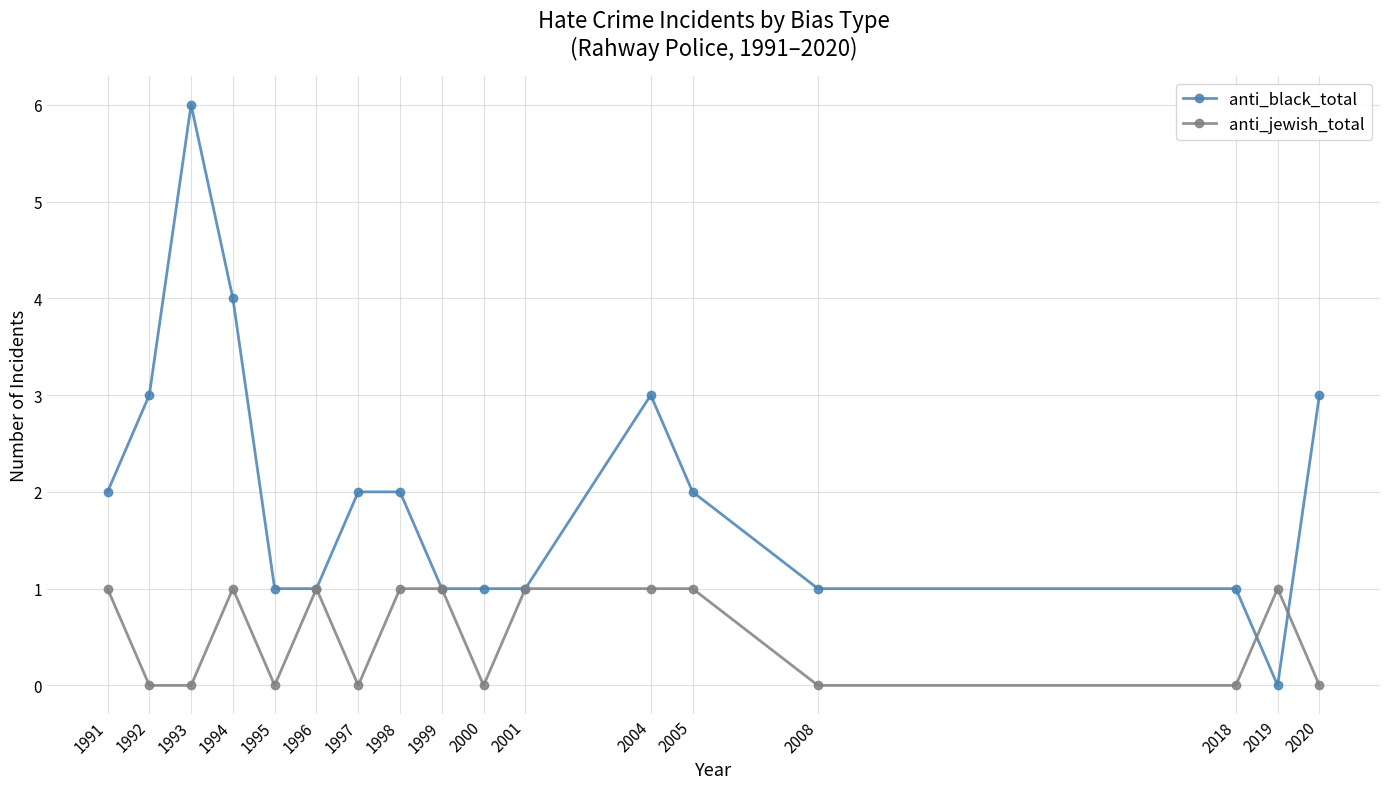

At which category does anti_black_total reach its first local peak?

1993